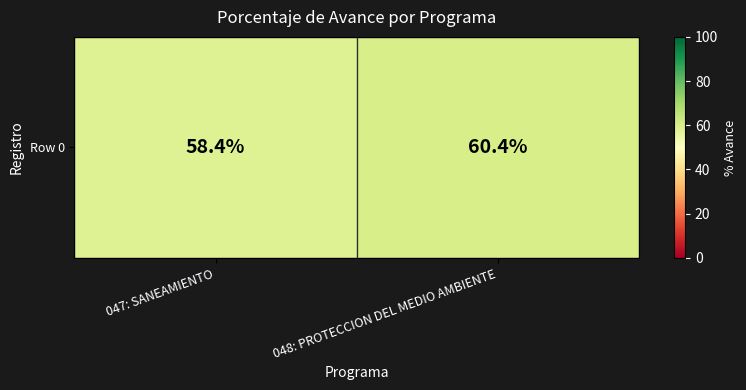

The value at 047: SANEAMIENTO is 90.3. True or false?

False